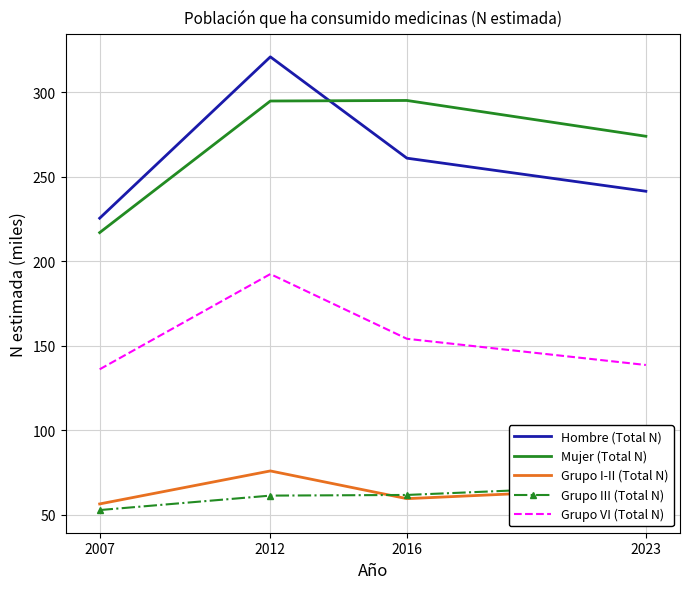

Is it true that Mujer (Total N) equals 179.9 at 2023?

False